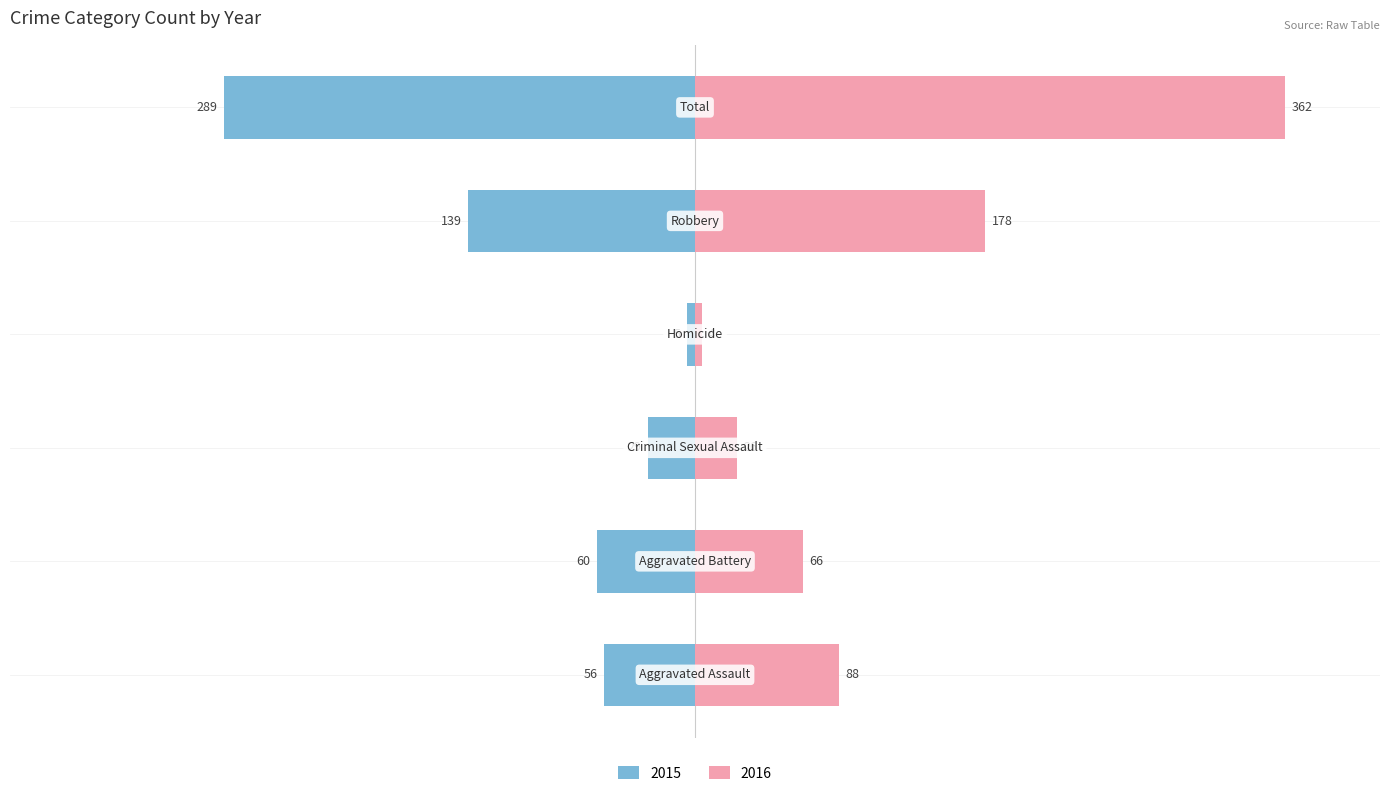

What is the label of the 1st bar from the right?

Total